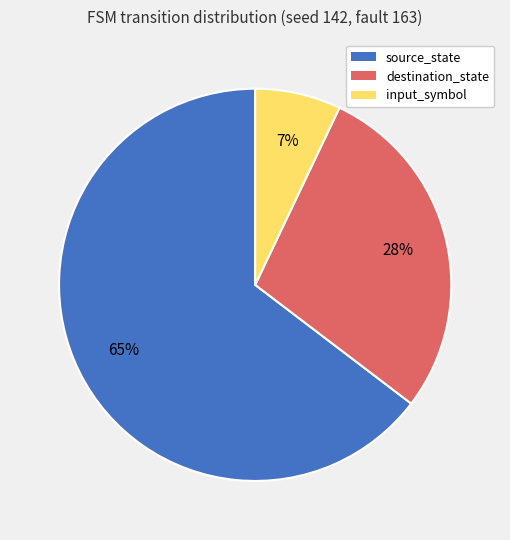

What is the largest slice in the pie chart?

source_state